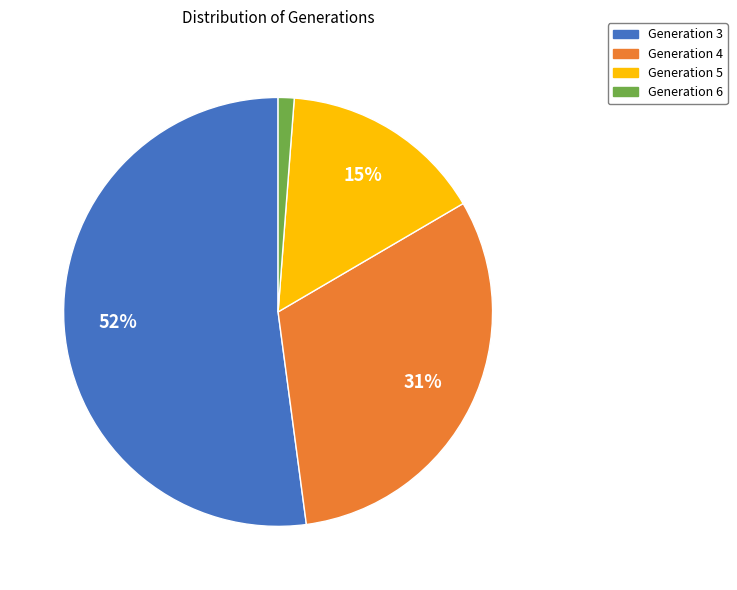

Which has a higher value, Generation 6 or Generation 5?

Generation 5